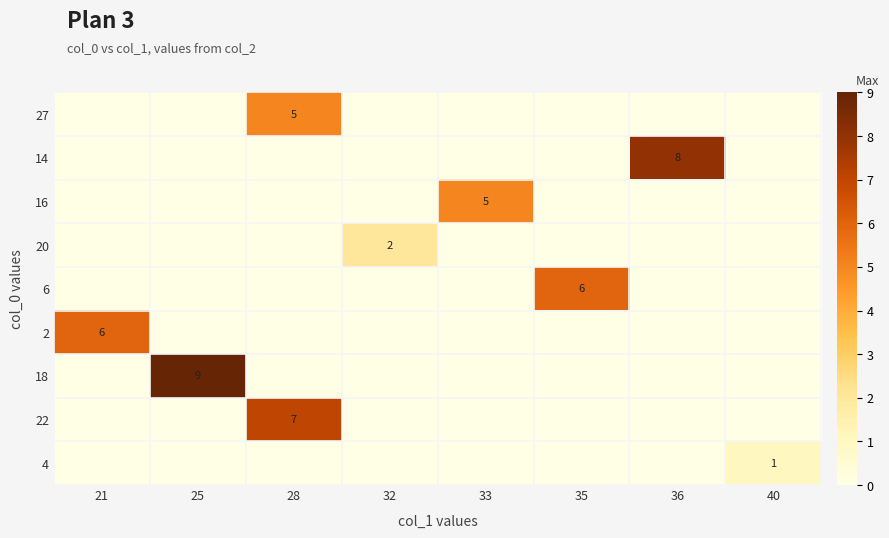

Is it true that 14 equals 0 at 28?

True